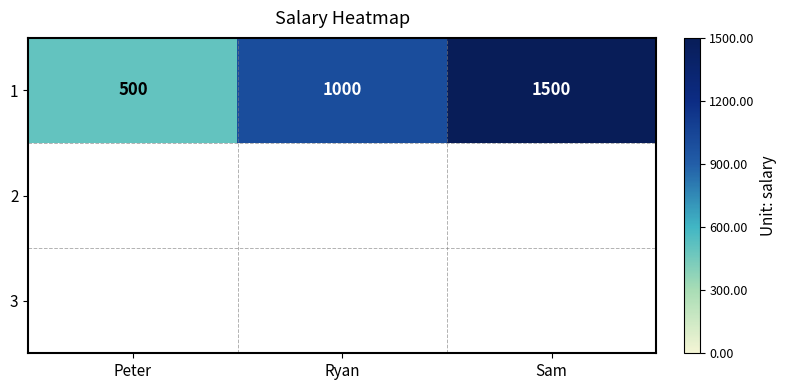

How many values are between 500 and 1500?

3